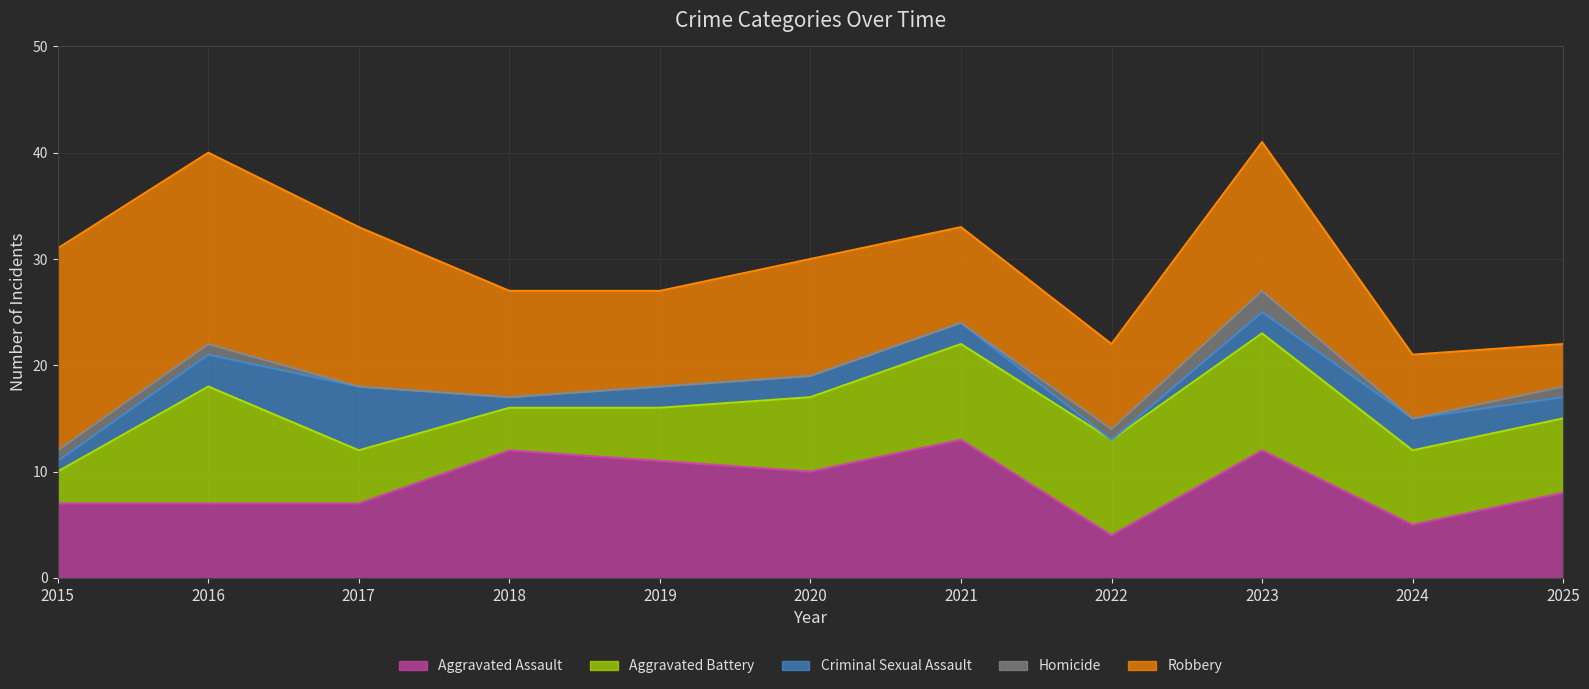

Rank the categories by Aggravated Battery value from lowest to highest.

2015, 2018, 2017, 2019, 2020, 2024, 2025, 2021, 2022, 2016, 2023